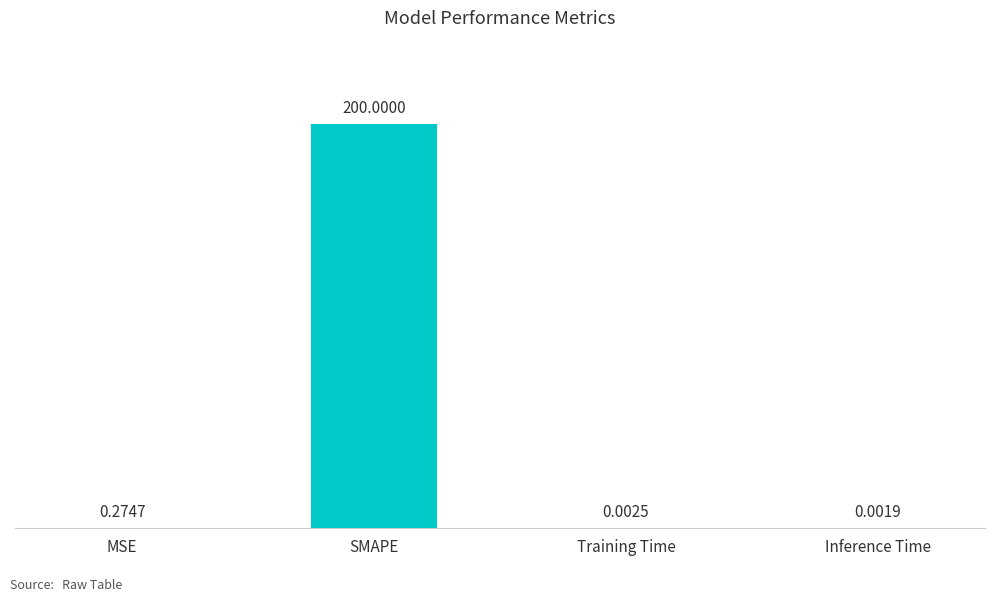

Are the bars grouped side by side (vs. stacked)?

No